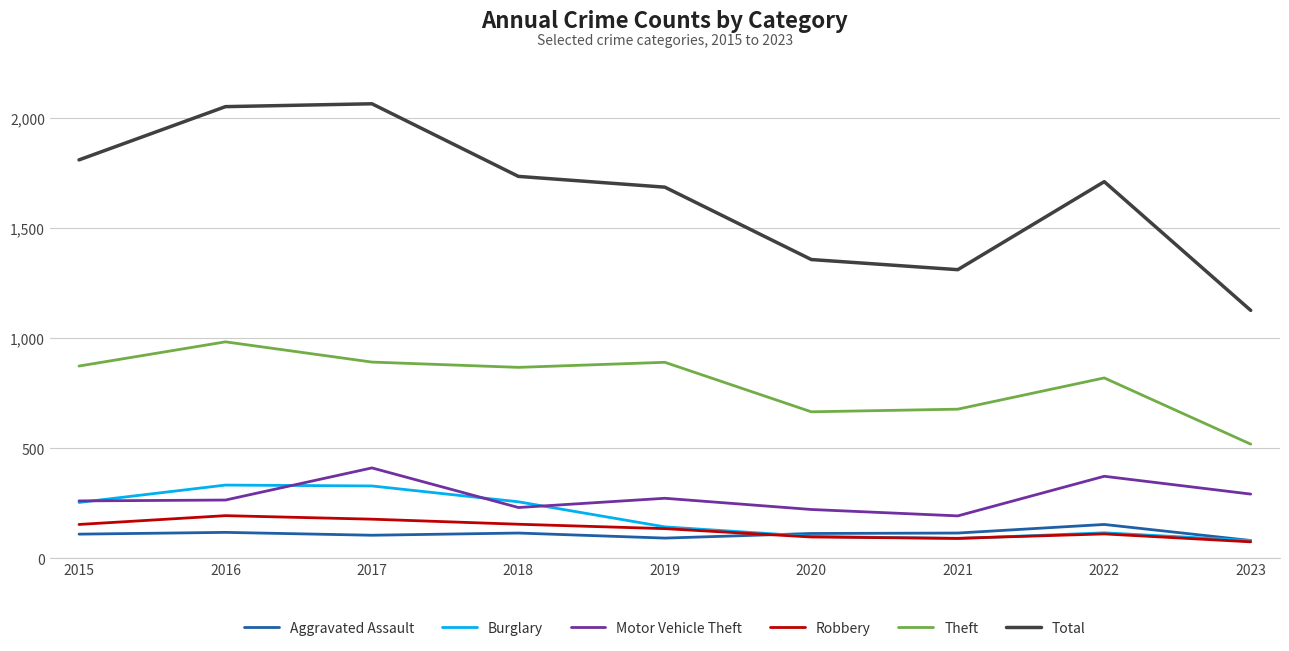

Is the value of Burglary at 2018 greater than the value of Robbery at 2022?

Yes